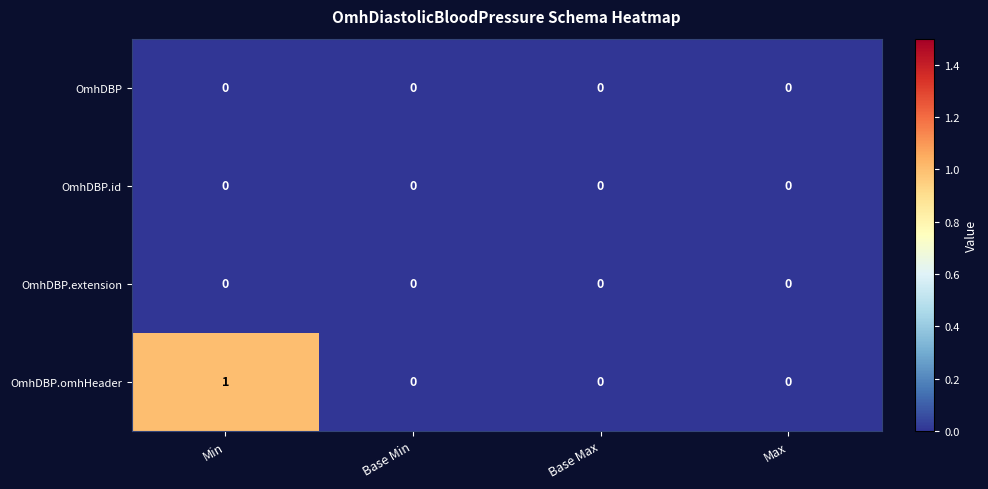

Which series has the largest range (max minus min)?

OmhDBP.omhHeader